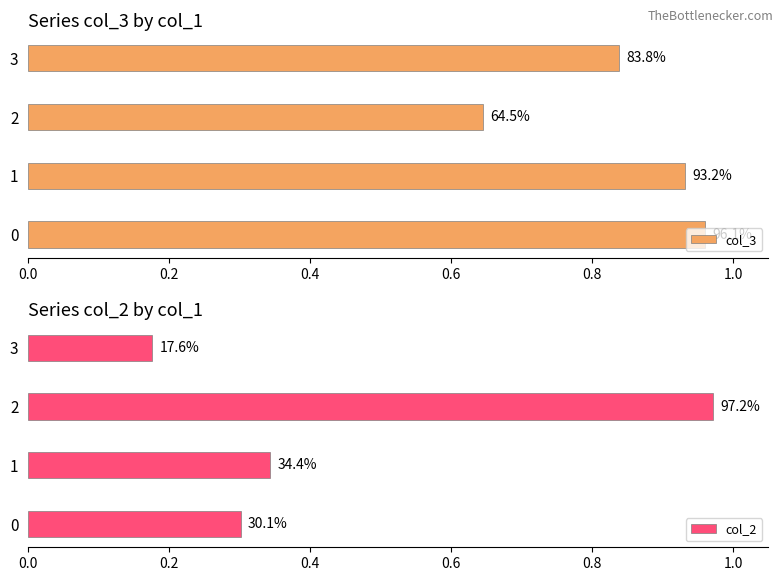

What is the average value of the col_2 series?

0.4